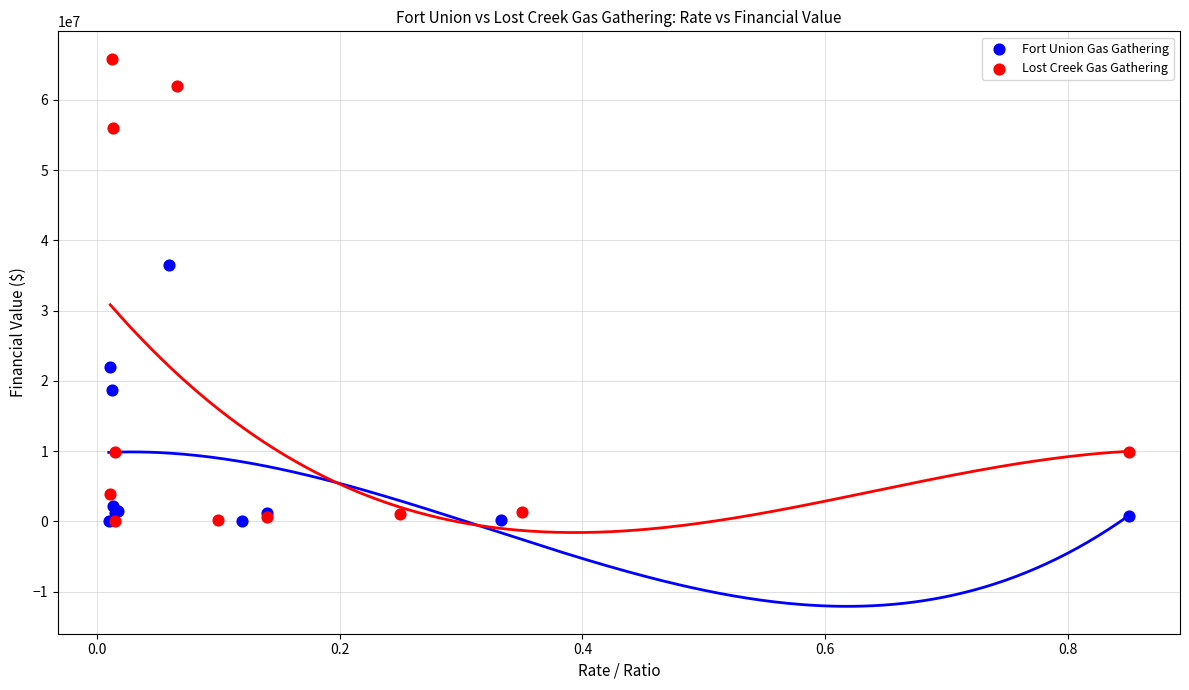

Which series has the largest Y range (max minus min)?

Lost Creek Gas Gathering